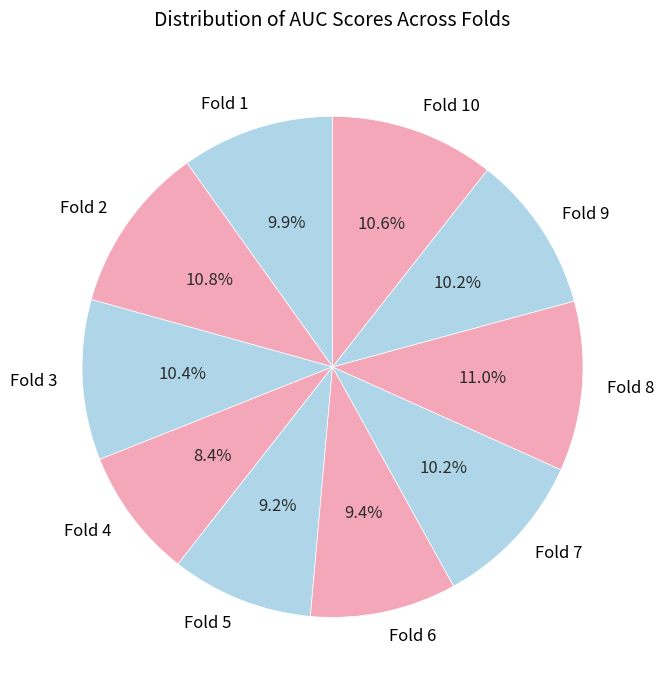

Is there a majority slice in this chart?

No